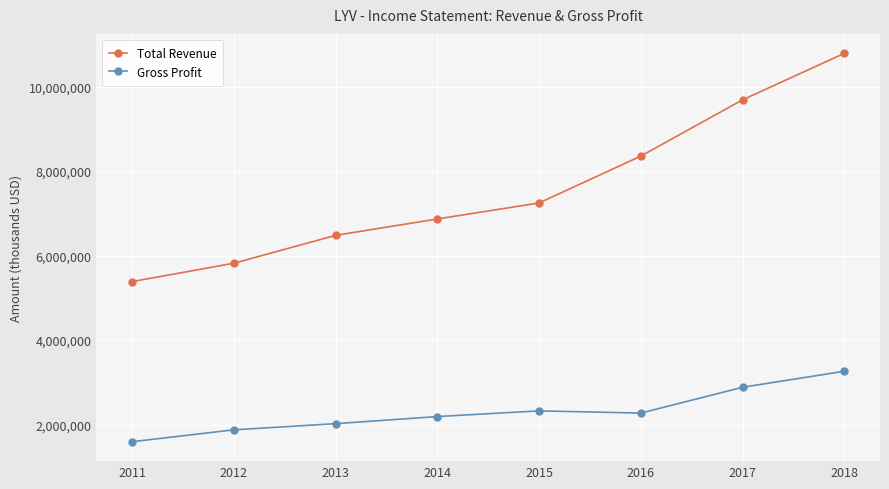

At 2015, list the series in order from largest to smallest.

Total Revenue, Gross Profit